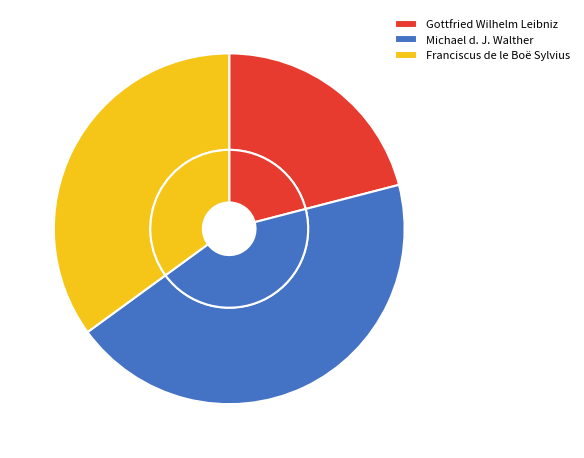

To the nearest percent, what is the difference between the largest and smallest slice percentages?

23%